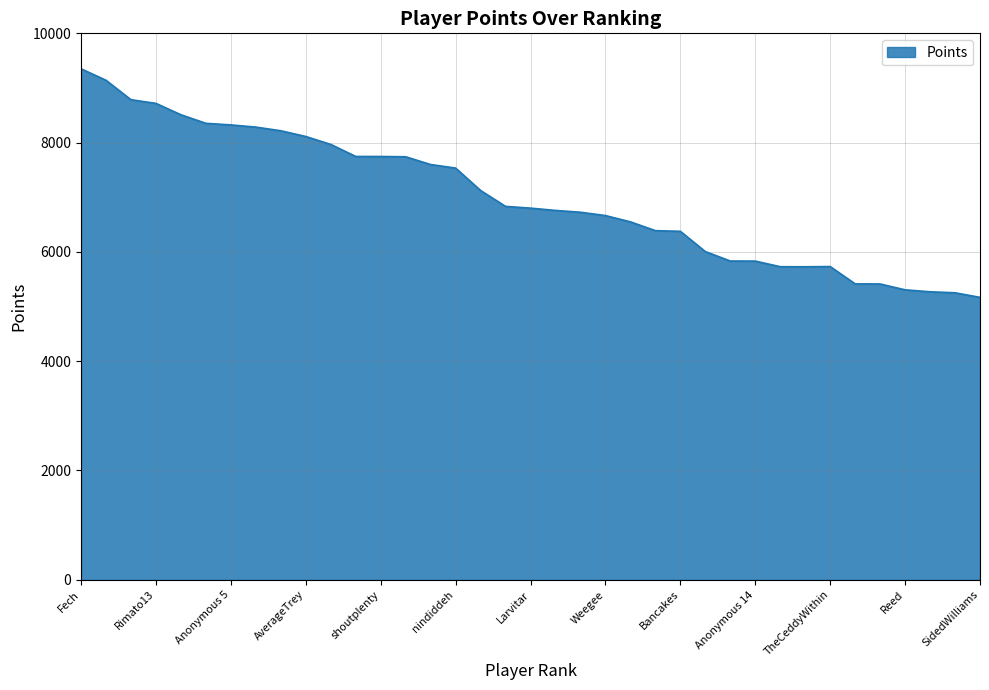

What is the greatest value displayed?

9351